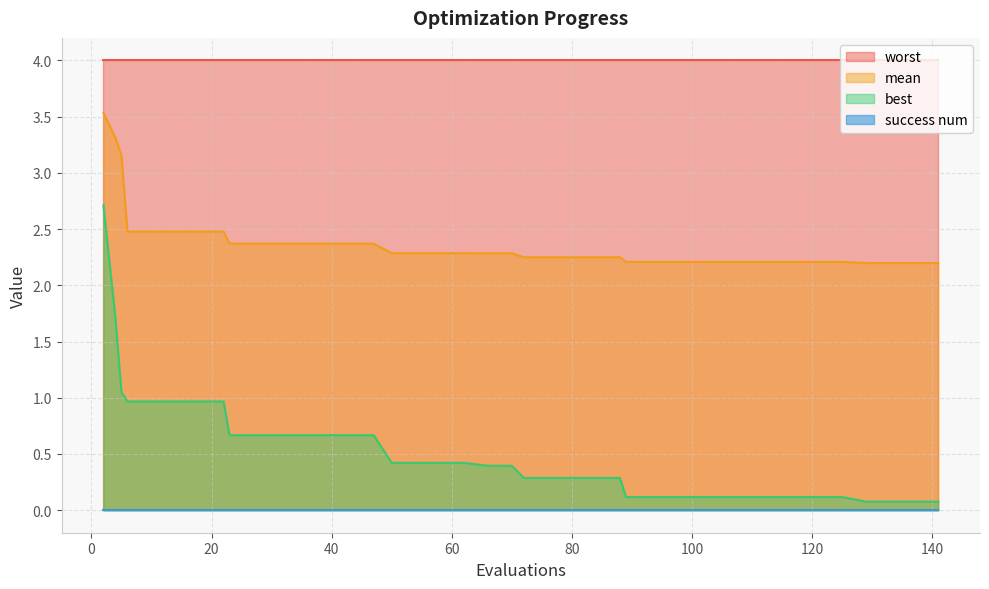

True or false: best and mean intersect in this chart.

False